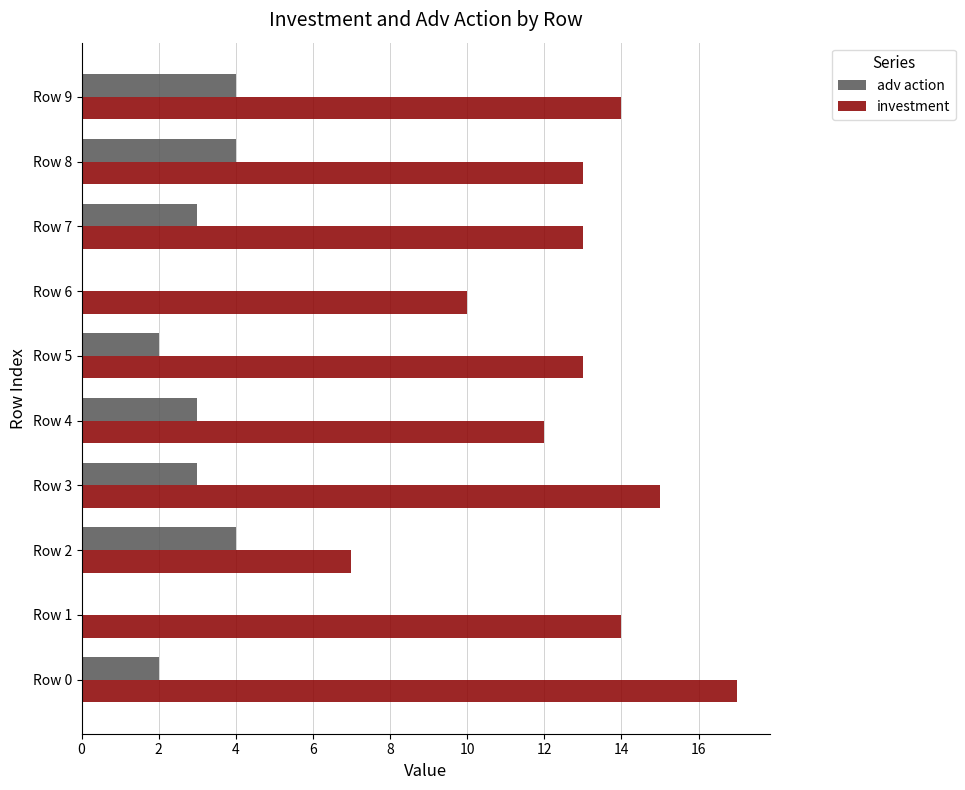

The value of investment at Row 2 is 7. True or false?

True